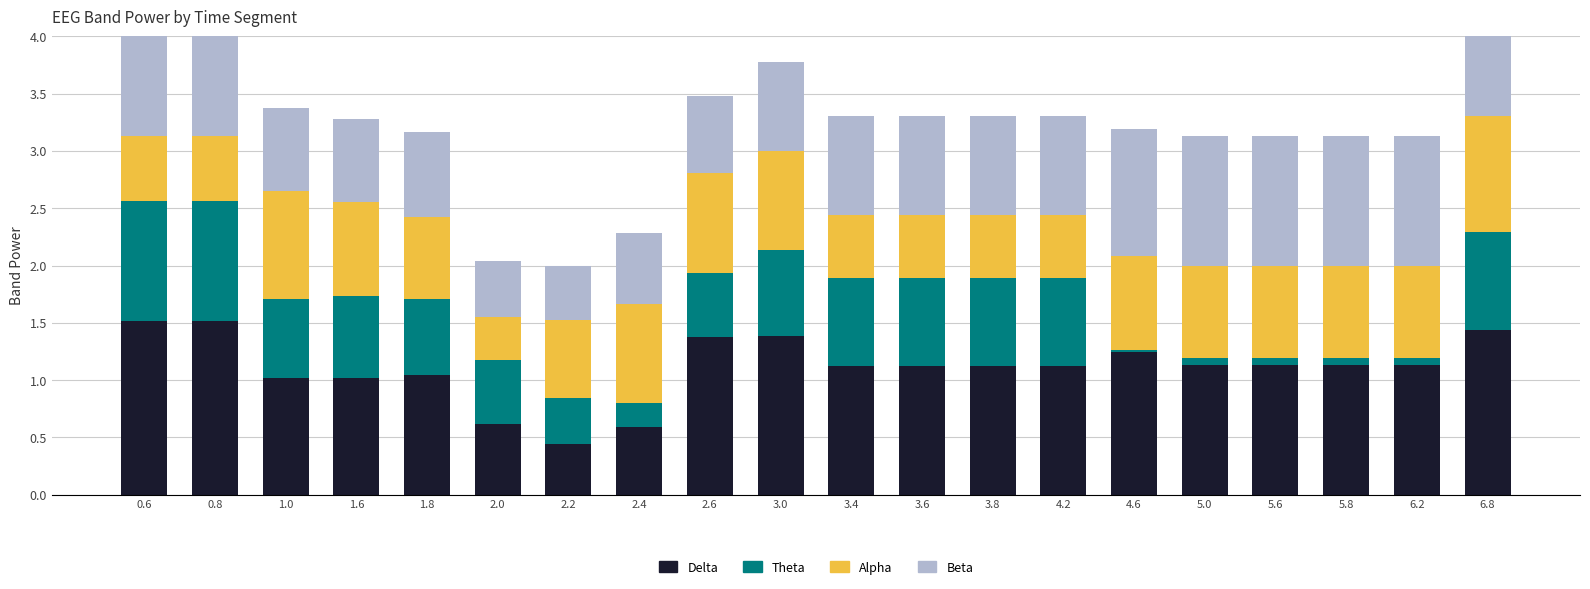

What is the label of the 5th bar from the right?

5.0